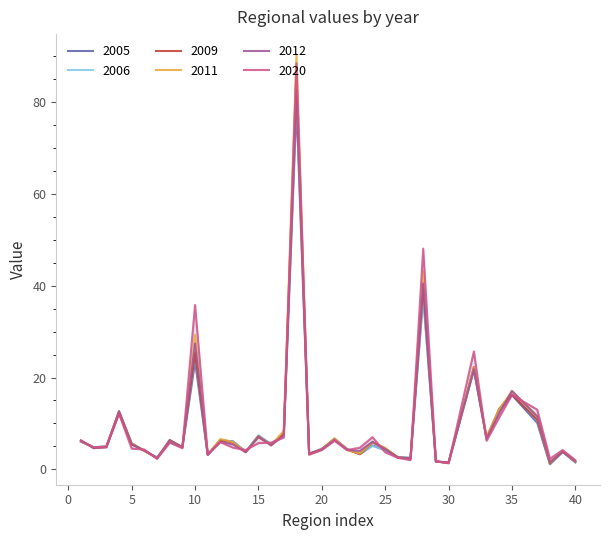

What is the average value of the 2011 series?

9.8